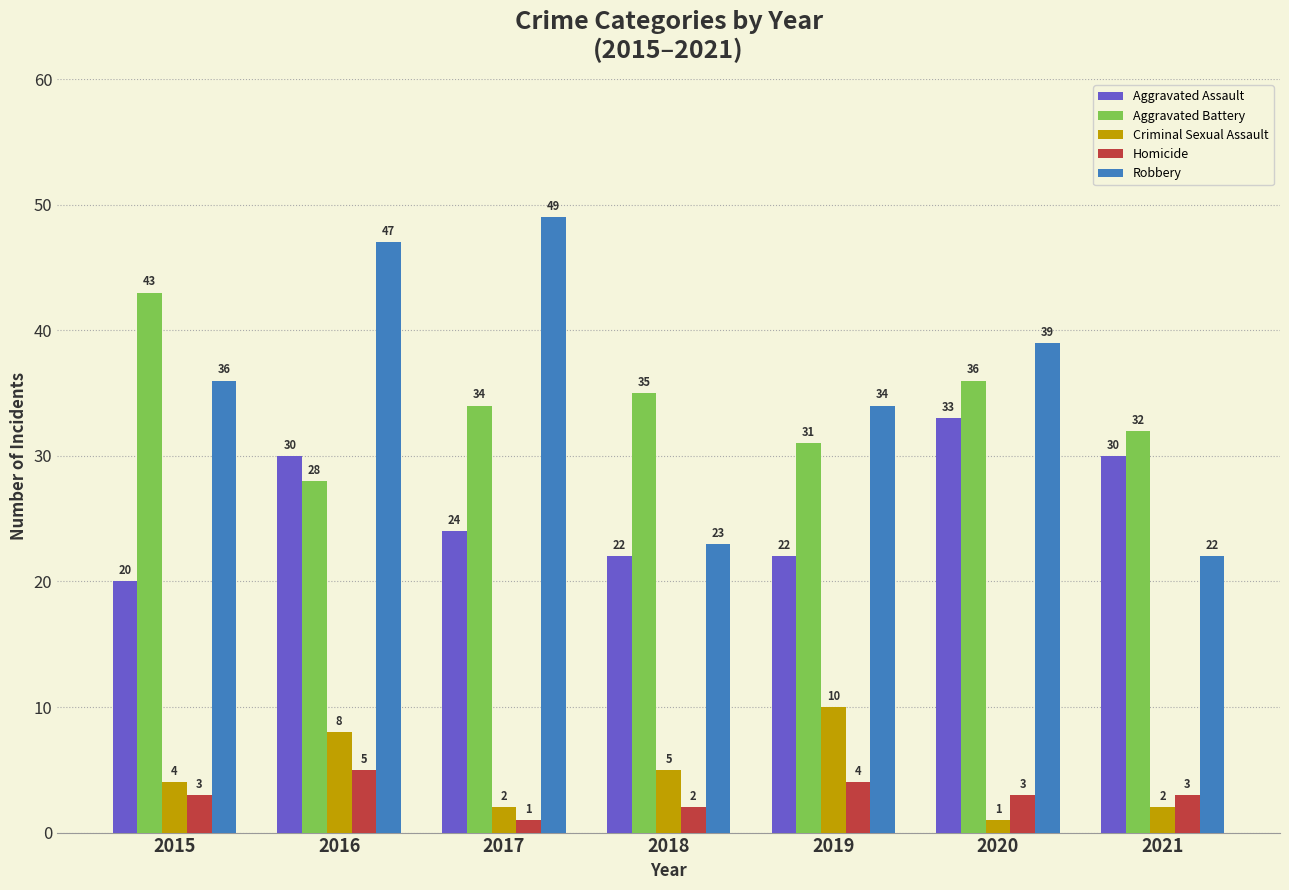

What is the difference between the highest and lowest values at 2019?

30